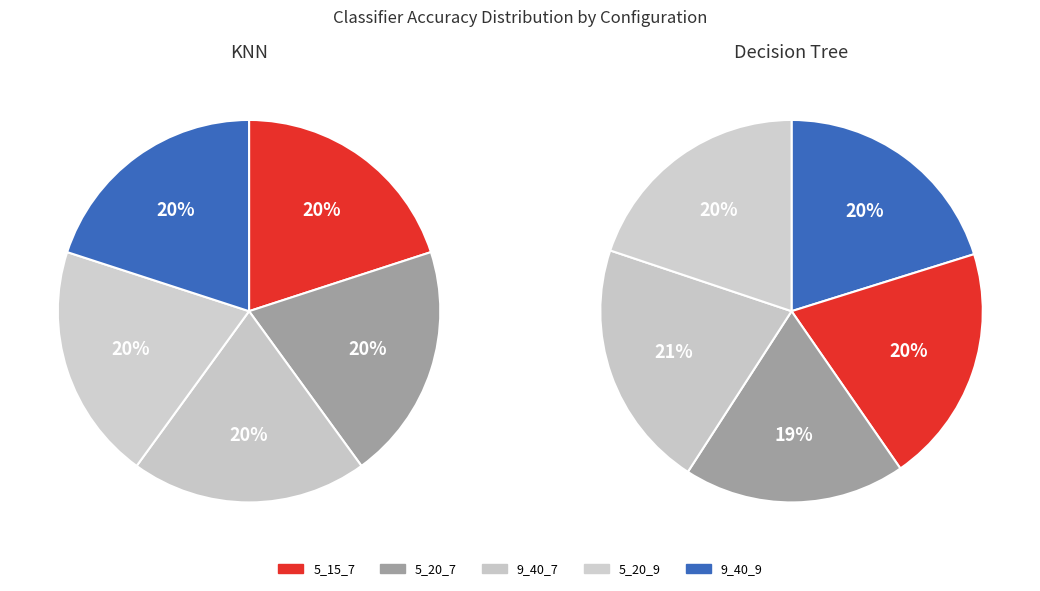

What is the largest slice in the pie chart?

5_20_9